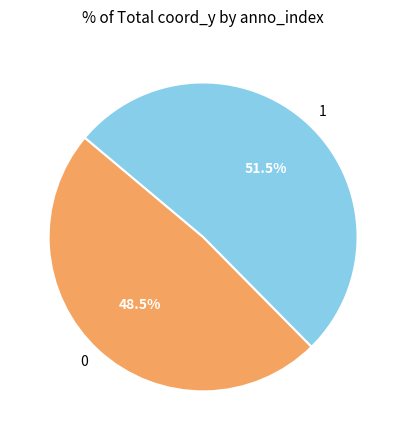

What portion of the pie excludes 1?

48.5%